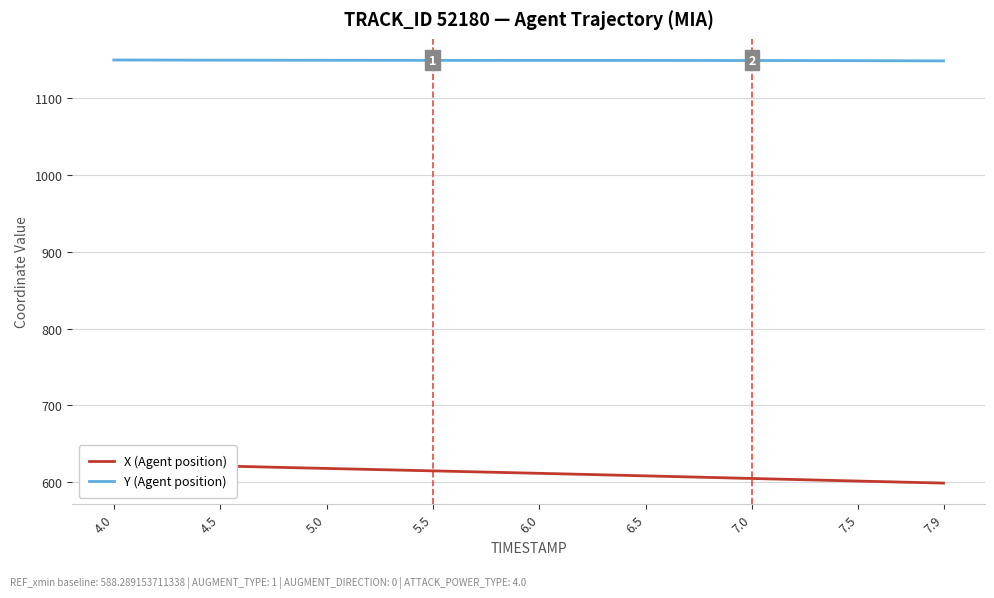

What is the value of the X (Agent position) point at the 27th from the left?

607.8